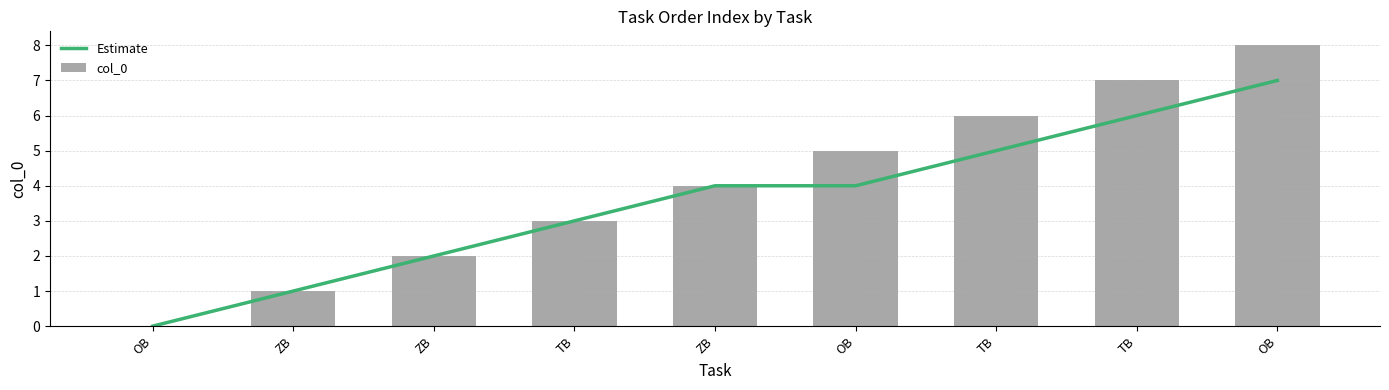

What is the difference between the second highest and minimum values in the col_0 series?

7